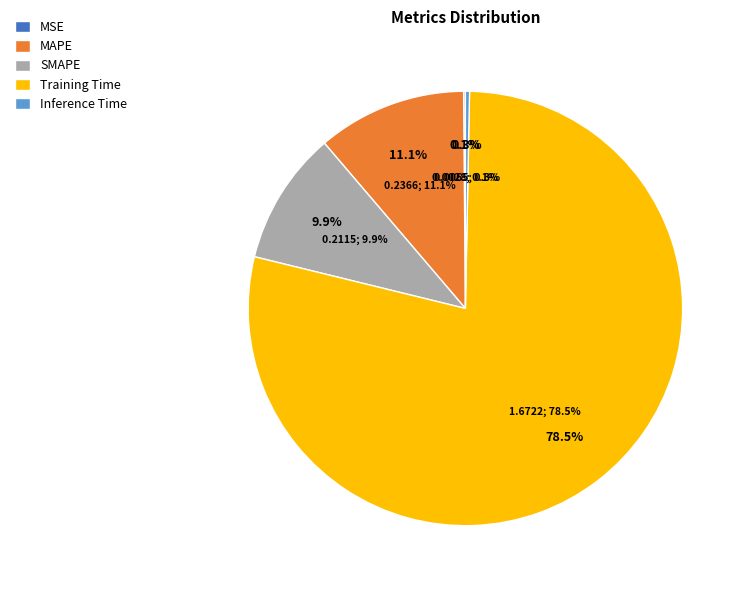

How many segments does this pie chart have?

5